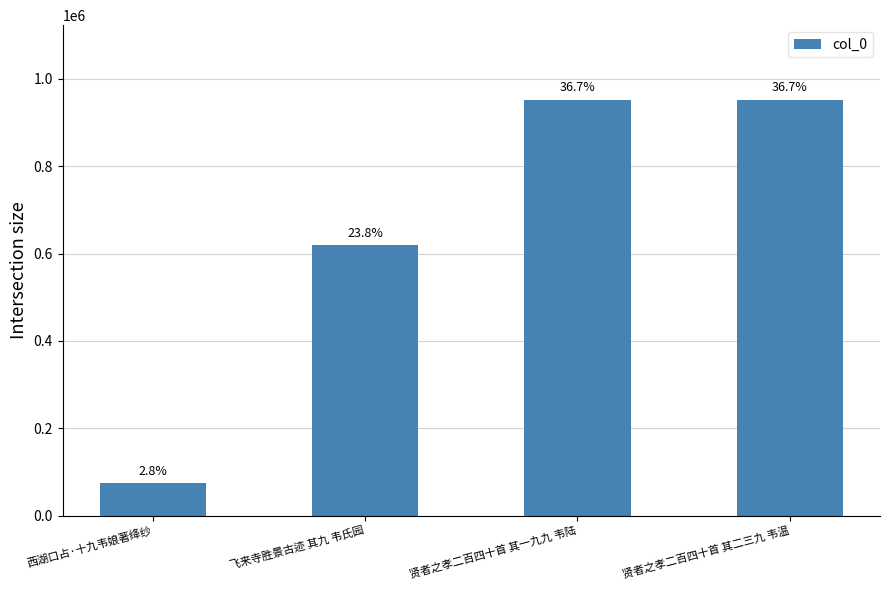

Does the chart contain any negative values?

No